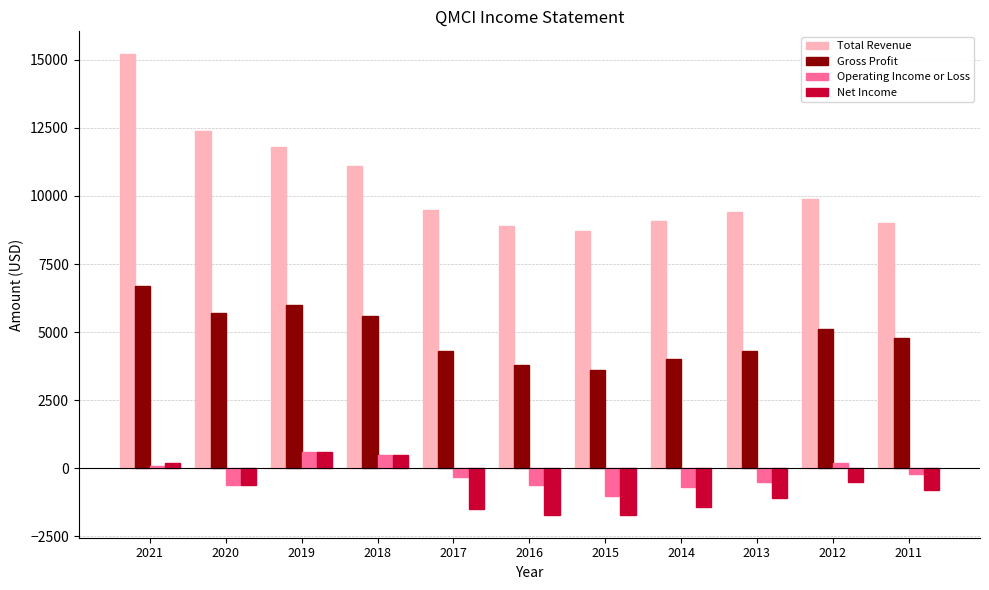

What value does the Total Revenue series have at 2015, to the nearest 10?

8700